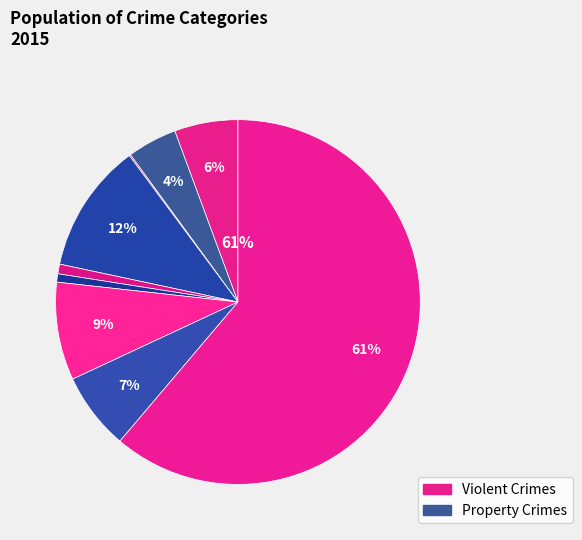

Count the number of slices in the pie.

9